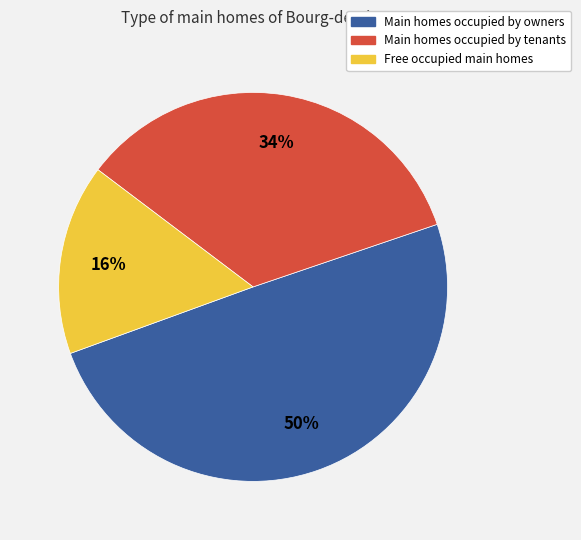

Count the number of slices in the pie.

3